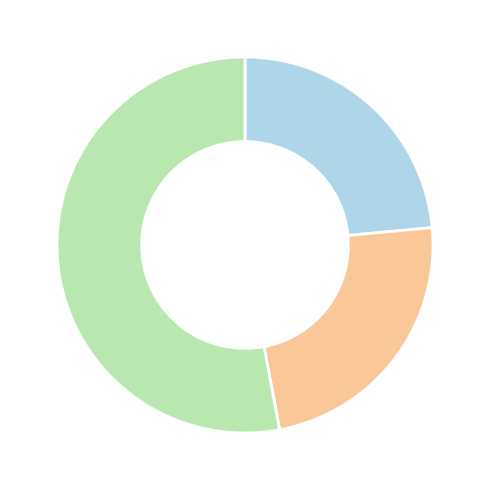

Does any single category account for the majority?

Yes